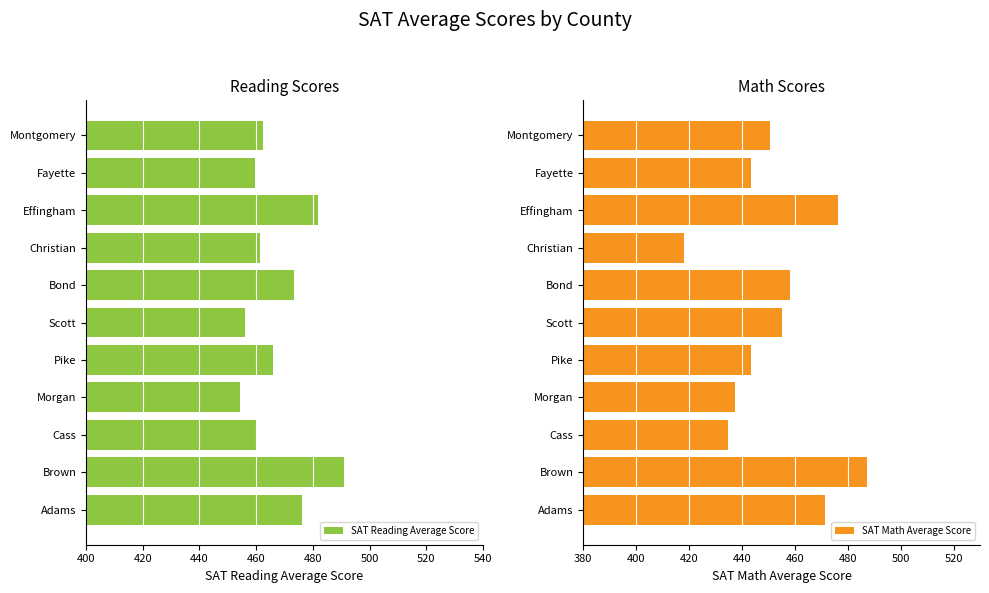

Read the SAT Reading Average Score value at Brown.

491.0